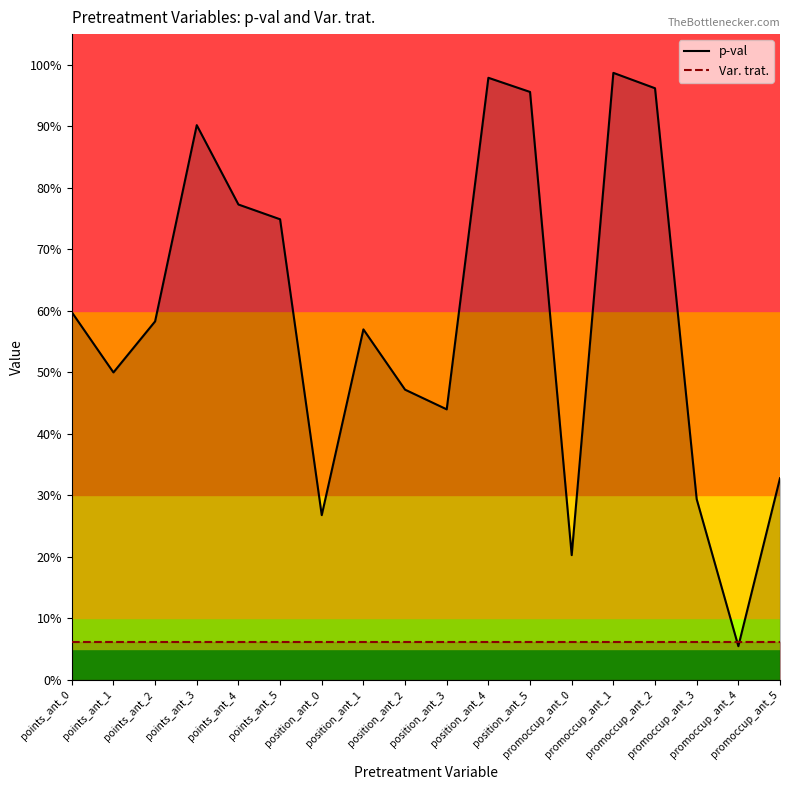

What position from the left is points_ant_1?

2